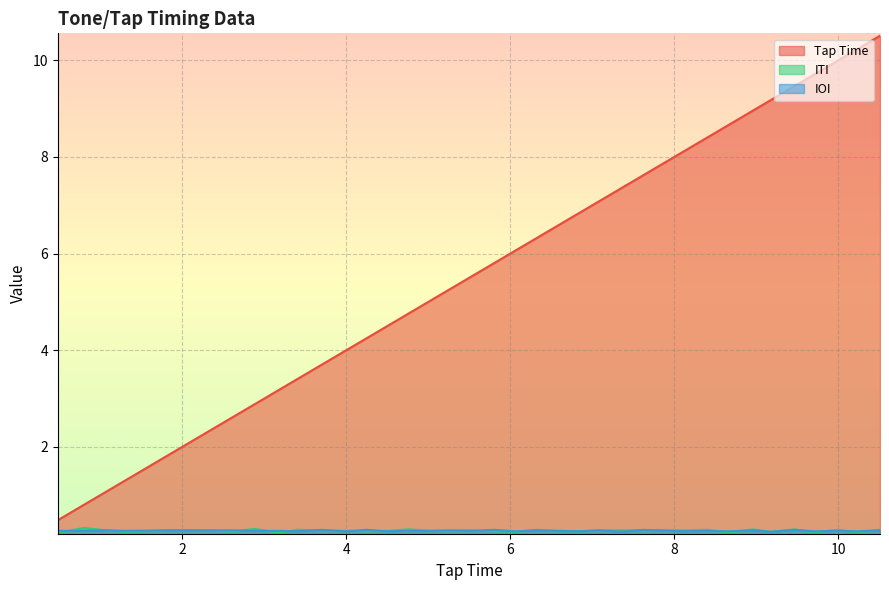

Reading right to left, list all the values displayed in this chart.

Tap Time: 10.5	10.2	10.0	9.7	9.5	9.2	9.0	8.7	8.4	8.1	7.6	7.3	7.1	6.8	6.6	6.3	6.1	5.8	5.5	5.3	5.0	4.8	4.5	4.2	4.0	3.7	3.4	3.2	2.9	2.6	2.1	1.8	1.3	1.1	0.8	0.5
ITI: 0.3	0.2	0.3	0.2	0.3	0.2	0.3	0.2	0.3	0.3	0.3	0.3	0.3	0.2	0.3	0.3	0.2	0.2	0.3	0.3	0.3	0.3	0.3	0.2	0.3	0.3	0.3	0.2	0.3	0.2	0.3	0.3	0.2	0.3	0.3	0.2
IOI: 0.3	0.2	0.3	0.2	0.3	0.2	0.3	0.2	0.3	0.2	0.3	0.2	0.3	0.2	0.3	0.3	0.2	0.3	0.3	0.3	0.3	0.3	0.2	0.3	0.2	0.3	0.2	0.3	0.3	0.3	0.3	0.3	0.3	0.3	0.3	0.3